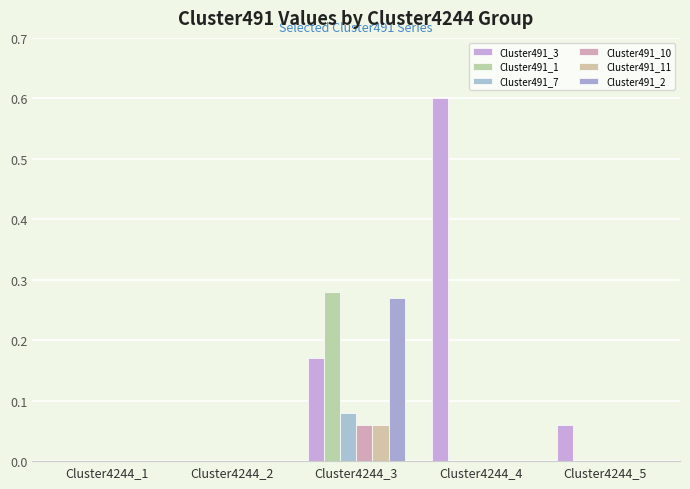

How many categories are shown in the chart?

5